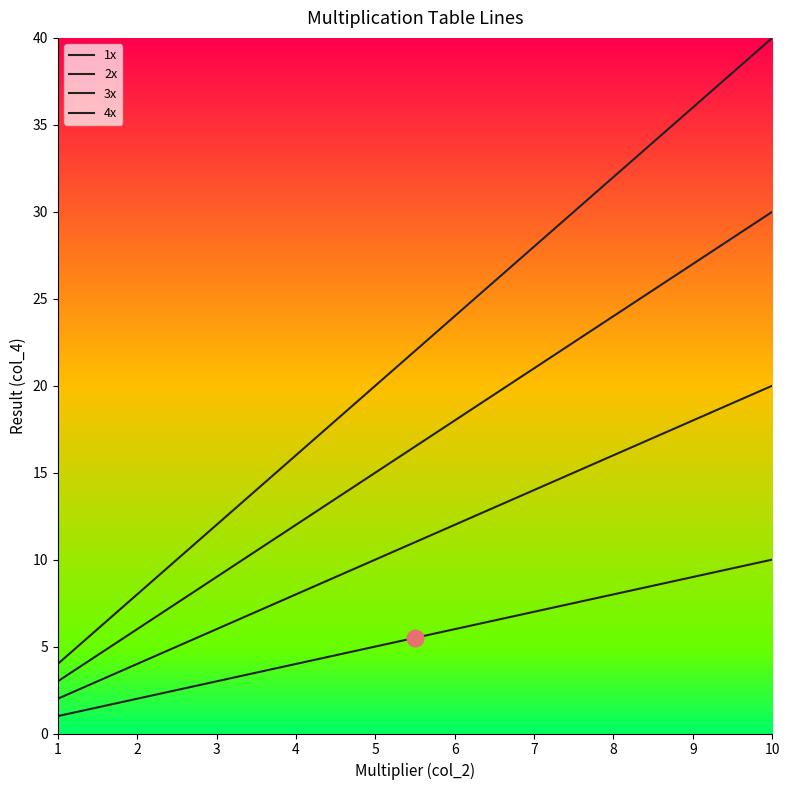

Rank the categories by 4x value from lowest to highest.

1, 2, 3, 4, 5, 6, 7, 8, 9, 10